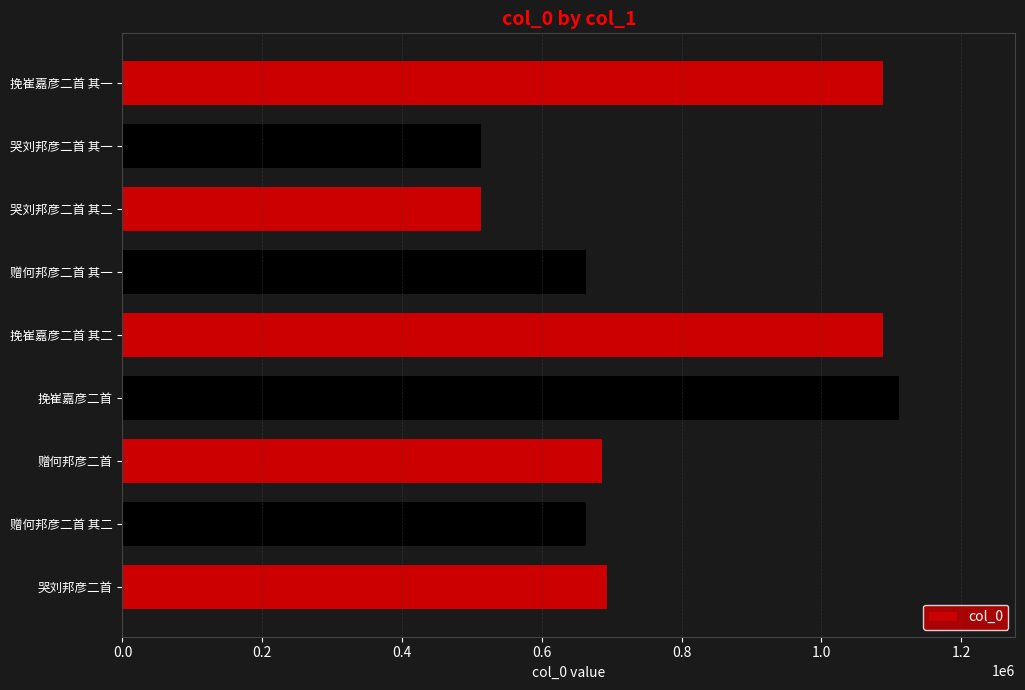

Is it true that the value at 哭刘邦彦二首 其二 is 231619?

False